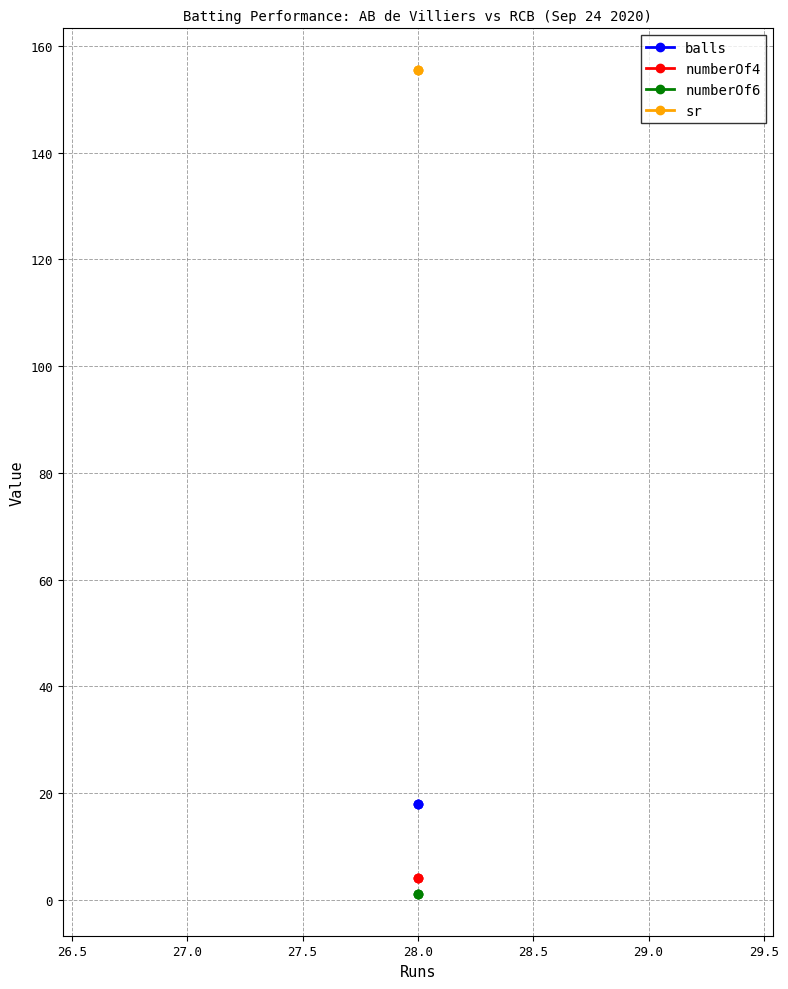

Does the chart display data point markers on the line(s)?

Yes